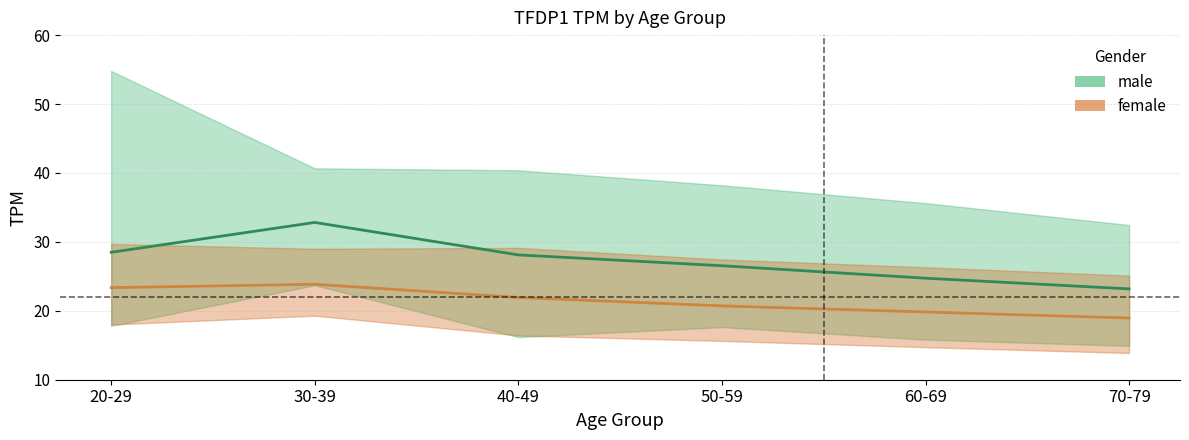

At which label does male_lower first exceed 17?

20-29